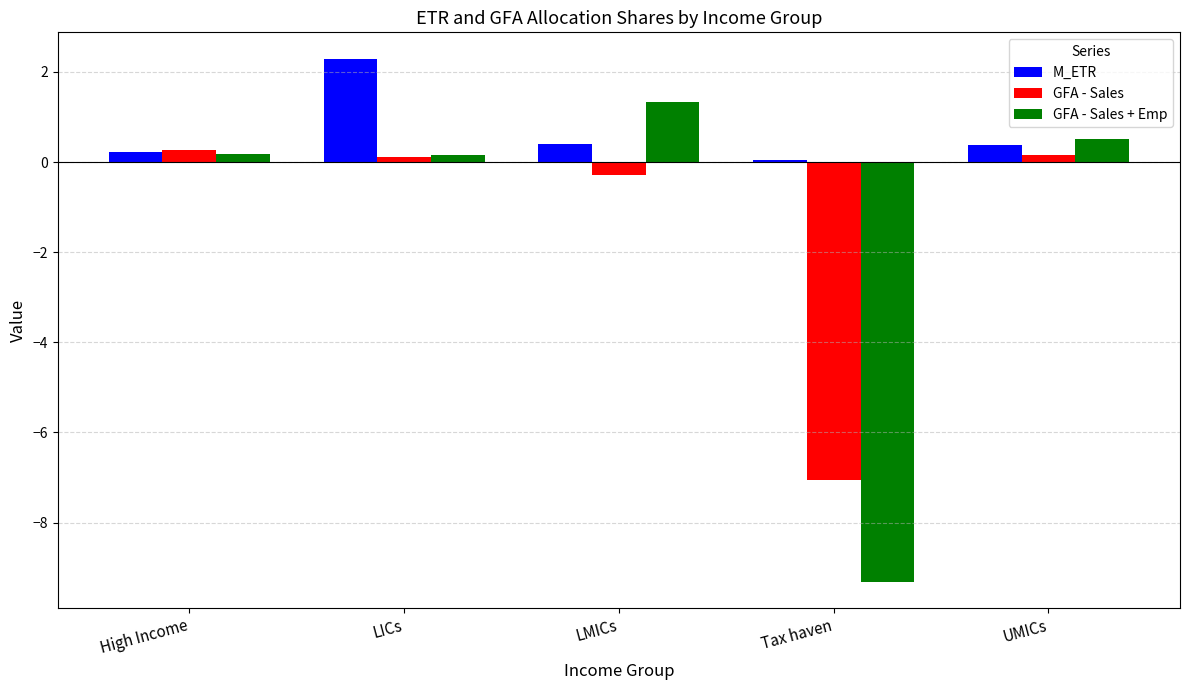

At which category is the sum across all series the highest?

LICs